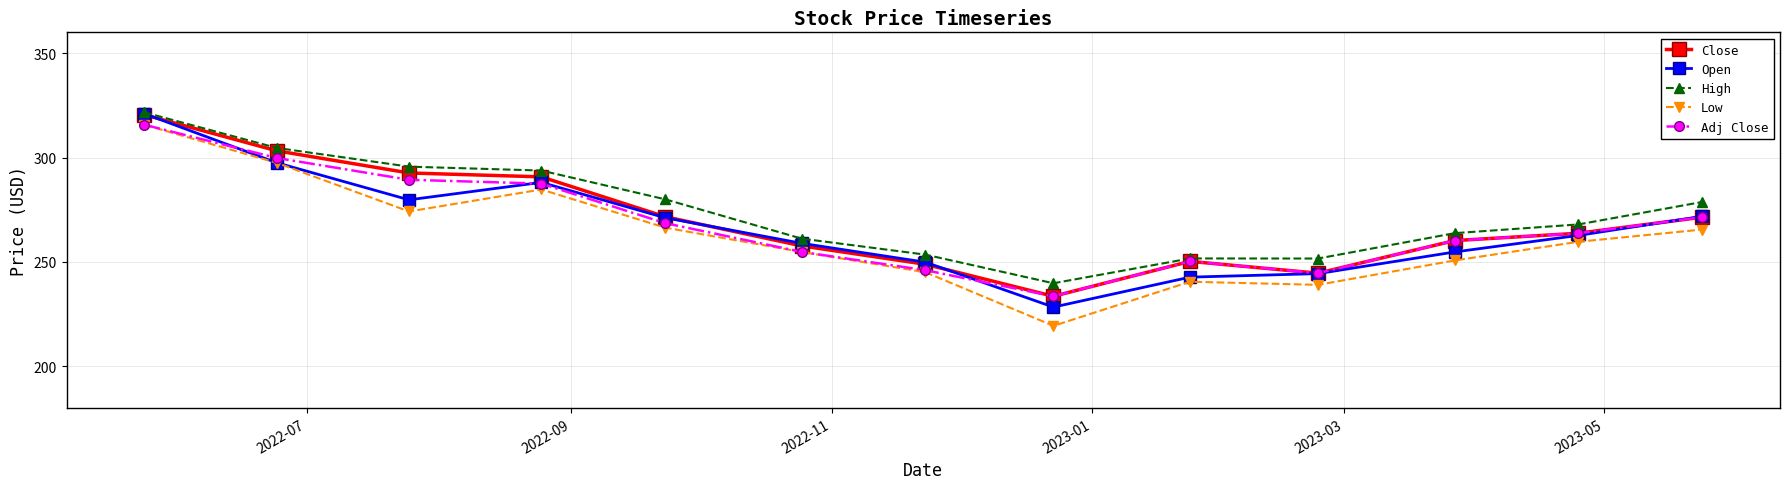

What is the value of the Low point at the 13th from the left?

265.5